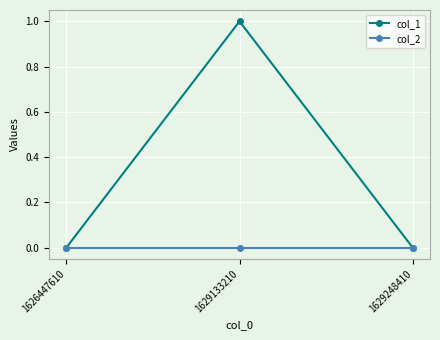

Count the number of data series in this chart.

2